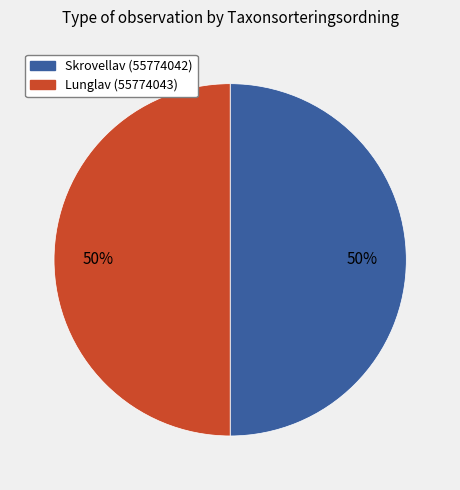

To the nearest percent, what percentage of the pie is Lunglav (55774043)?

50%